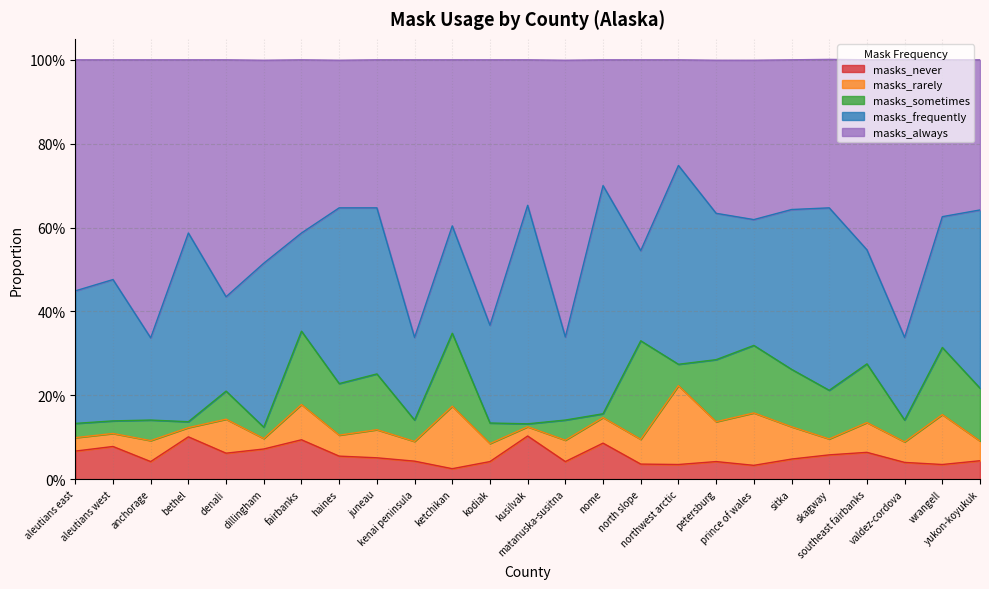

What is the label of the 2nd point from the right?

wrangell